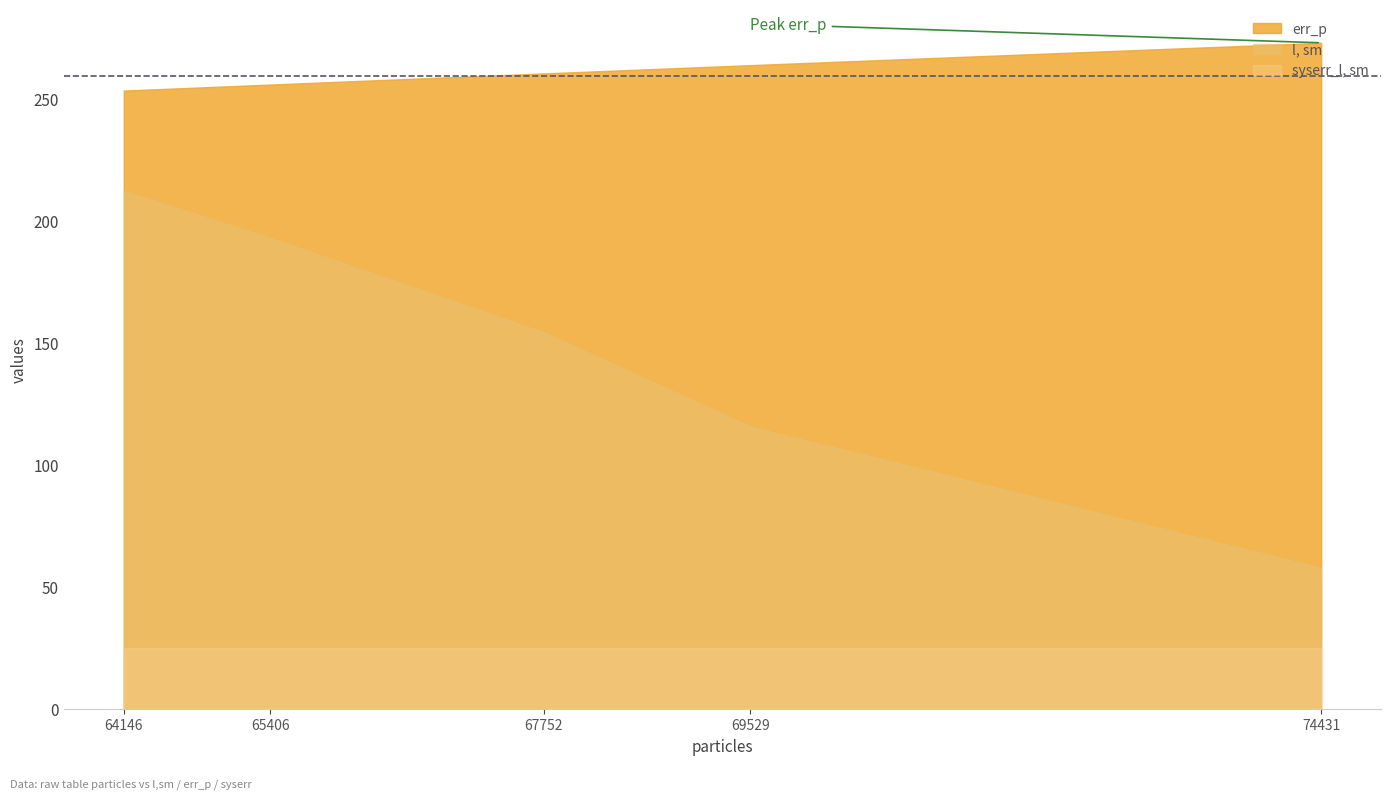

What is the total value across all series at 67752?

439.7